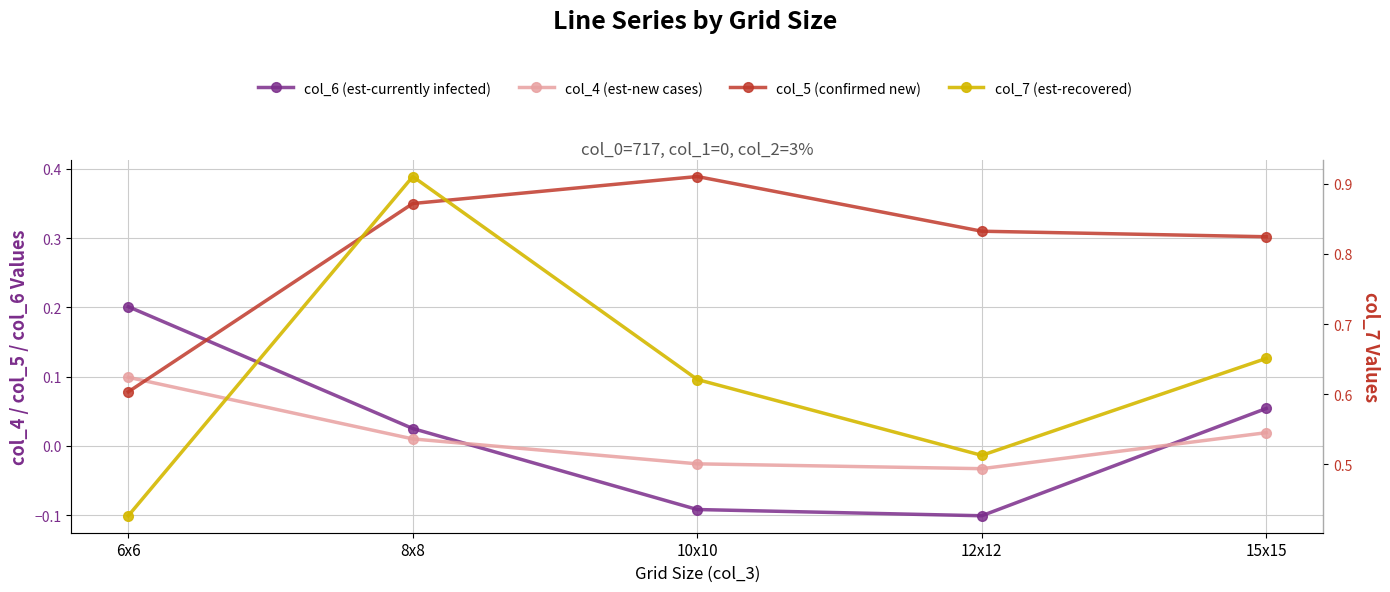

Which series changed the most between 10x10 and 12x12?

col_7 (est-recovered)